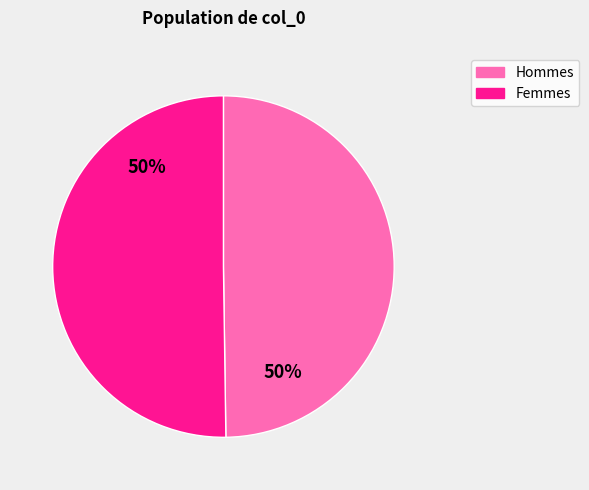

Approximately how many times larger is the value at Femmes compared to Hommes?

1.0